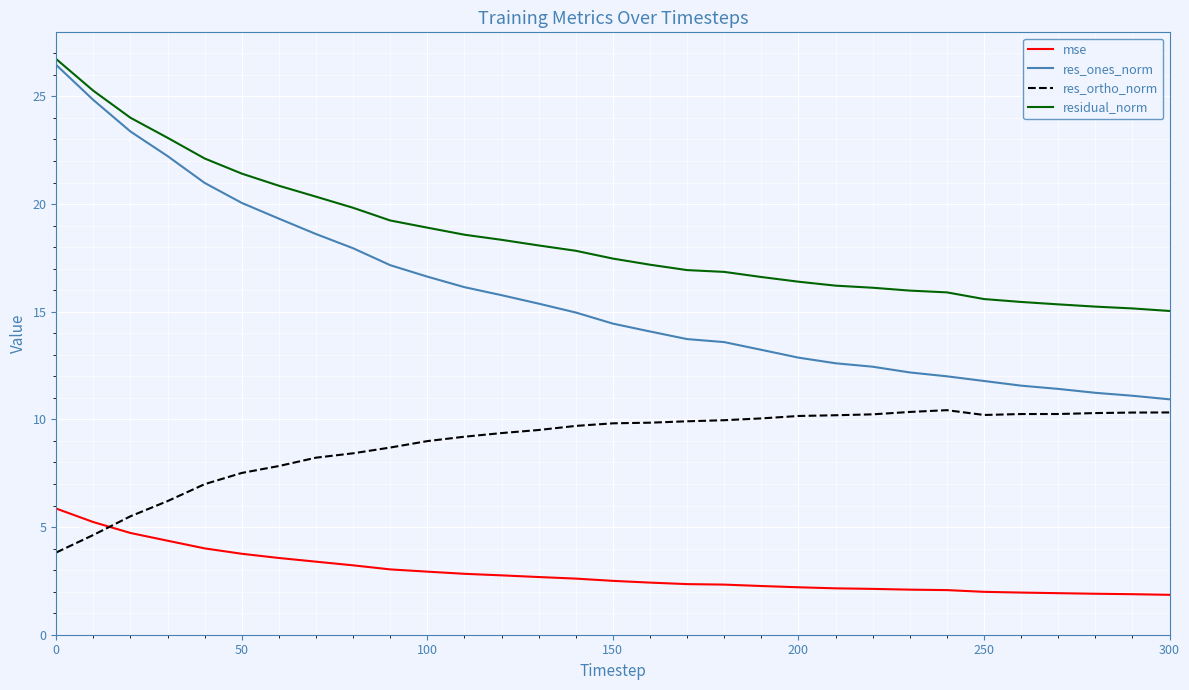

What is the maximum value for res_ortho_norm?

10.4